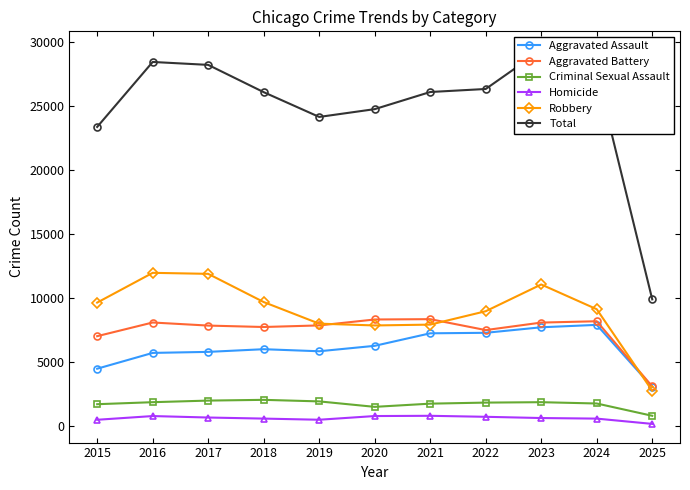

What value does the Total series have at 2015, to the nearest 10?

23340